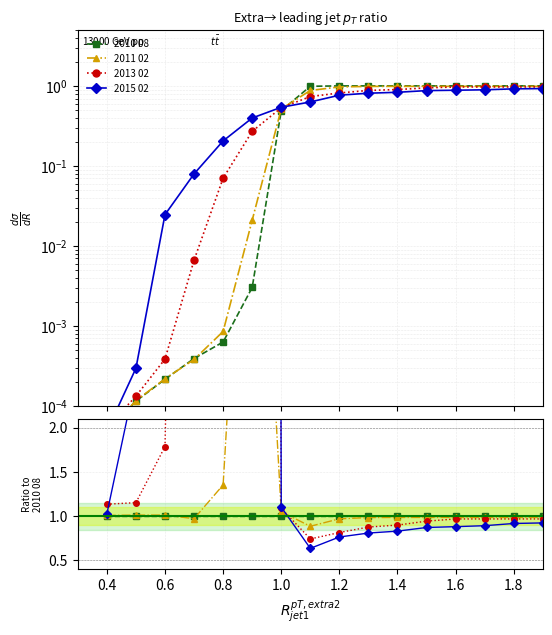

Rank the series by their average value, from lowest to highest.

2010 08, 2011 02, 2013 02, 2015 02